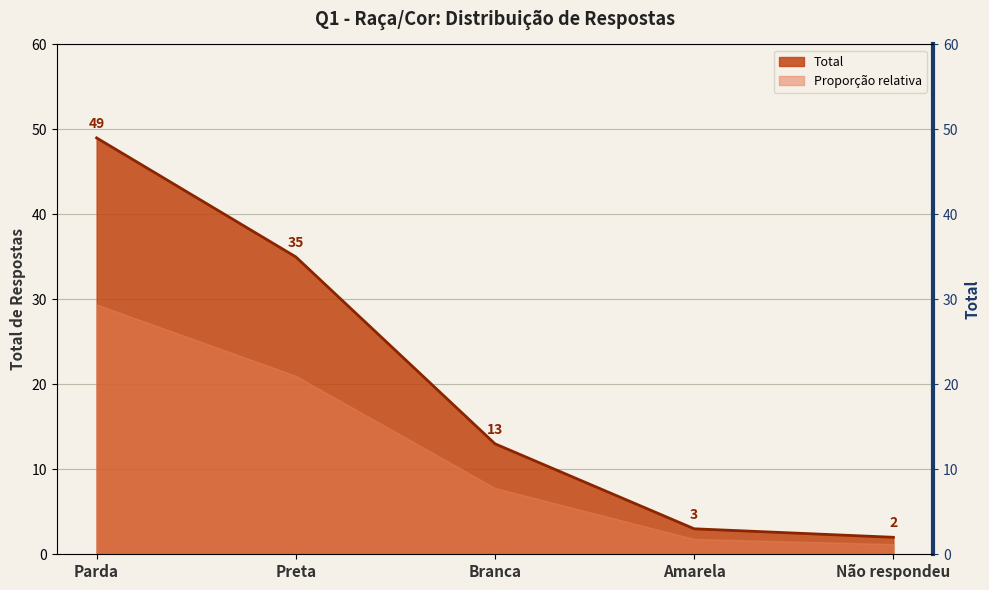

Where does the data first go above 13?

Parda